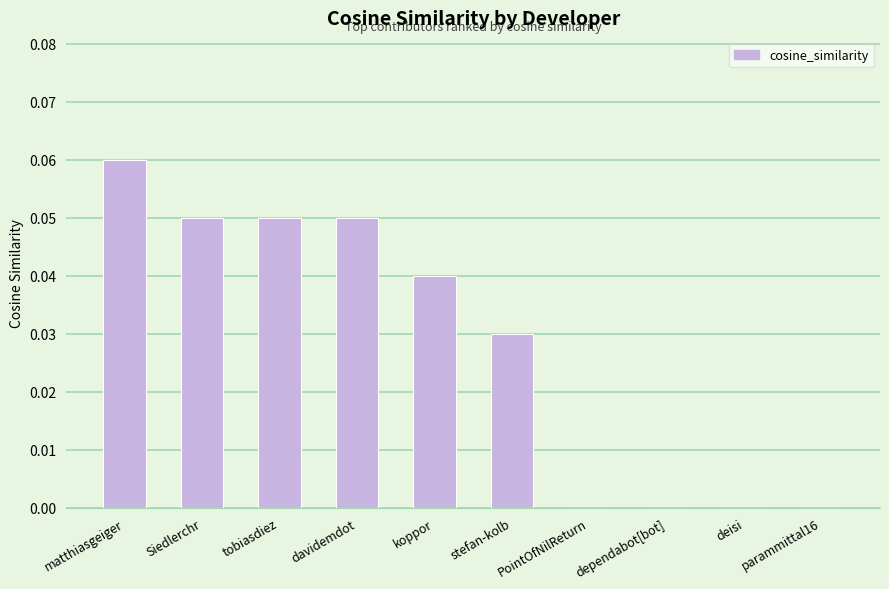

At which category does the chart reach its peak across all series?

matthiasgeiger